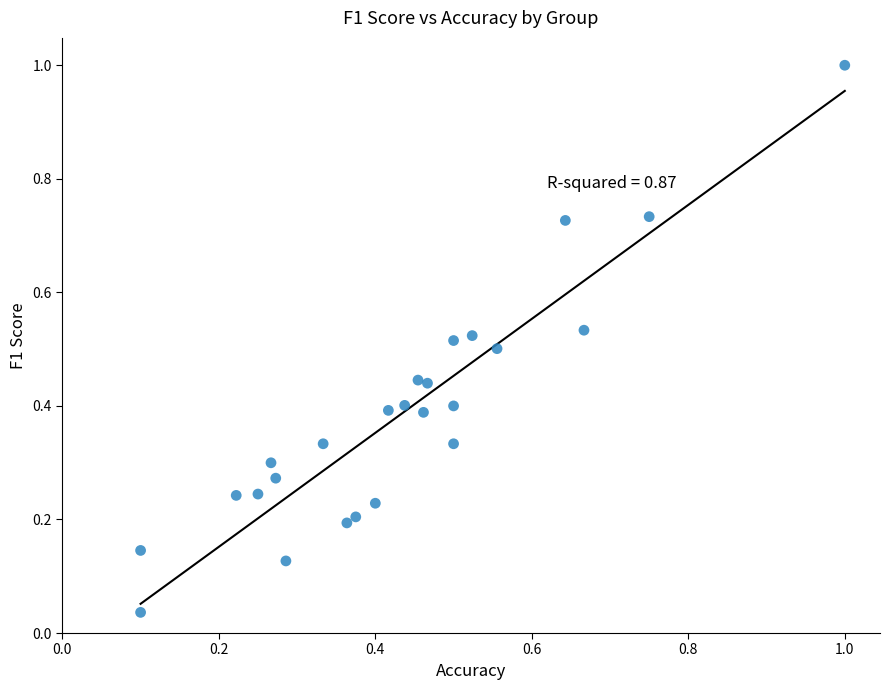

What is the range of Y values (max minus min)?

1.0